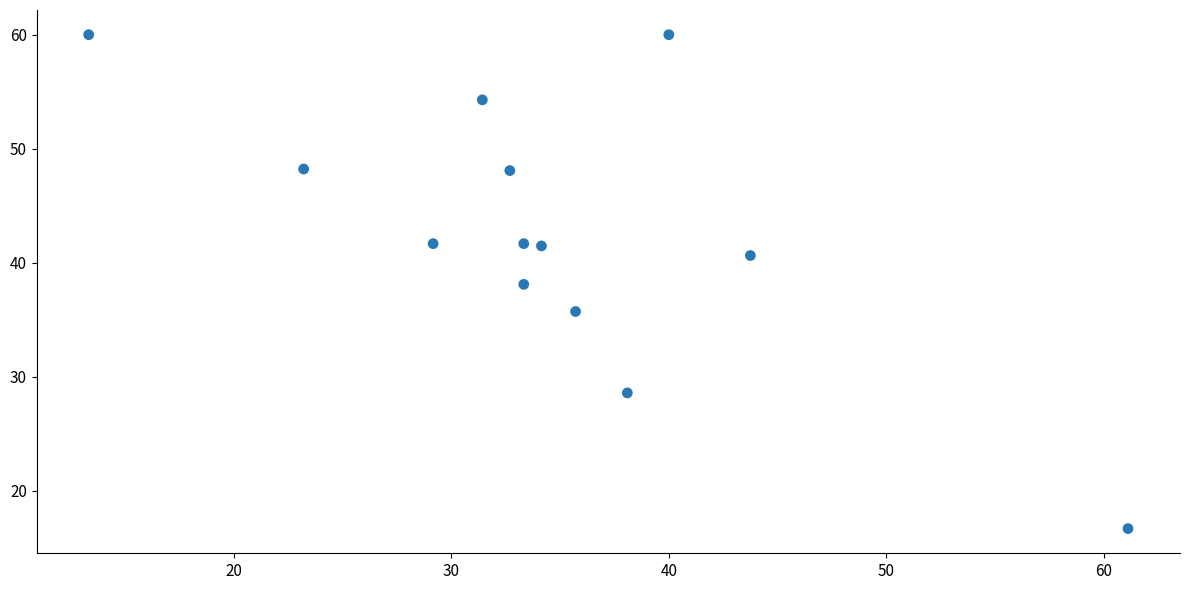

What is the range of X values (max minus min)?

47.8